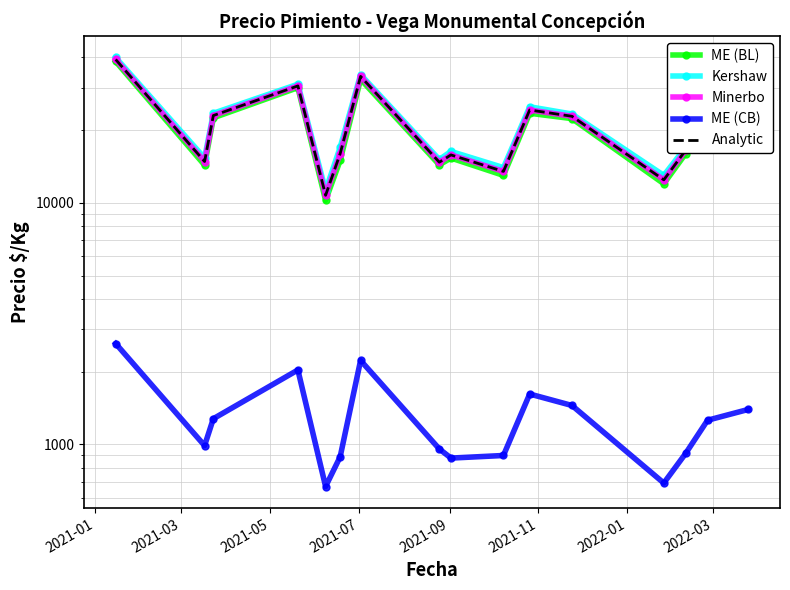

What is the maximum value for Minerbo?

39250.0